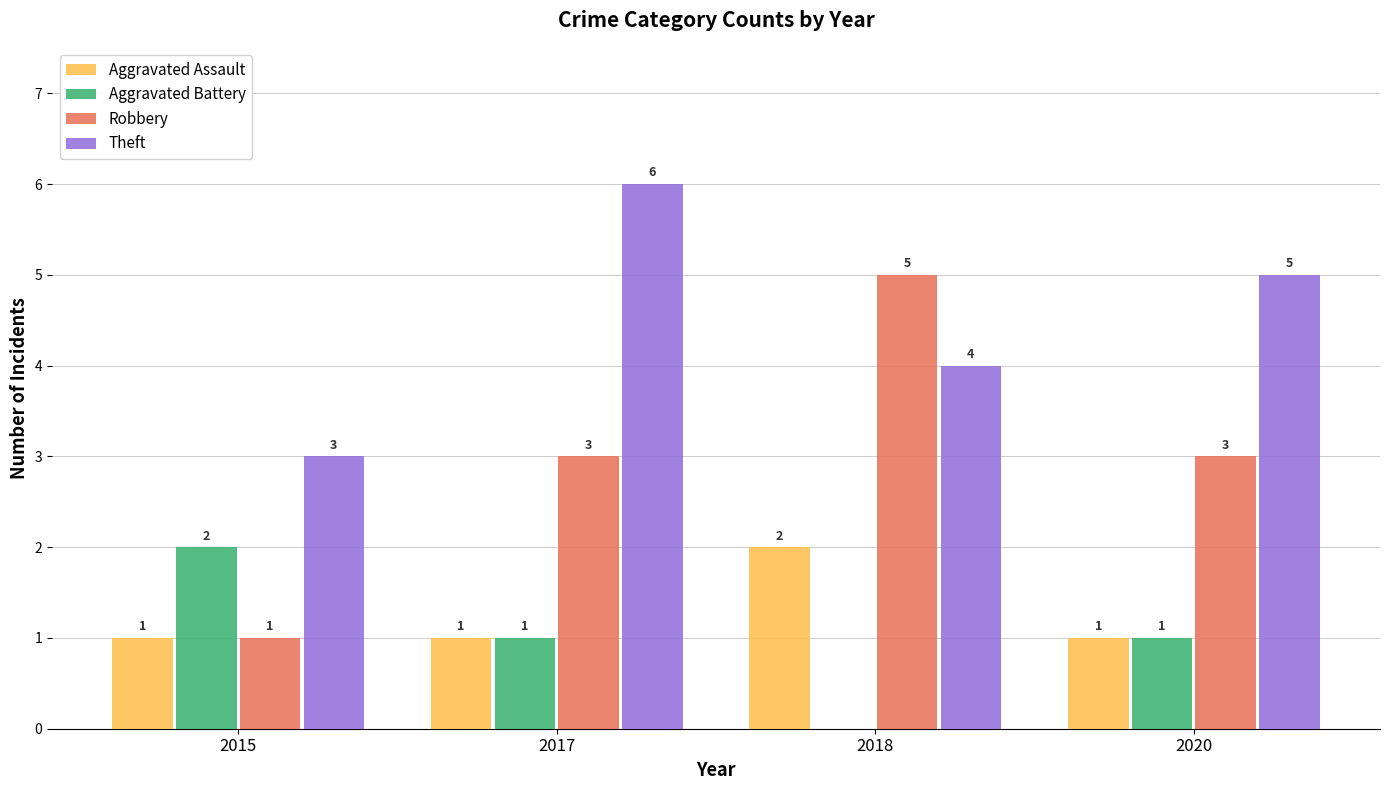

Is it true that Robbery equals 1 at 2017?

False